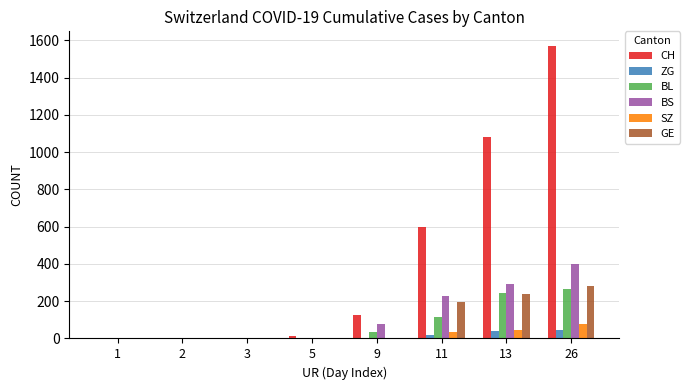

What is the highest value of the BS series?

397